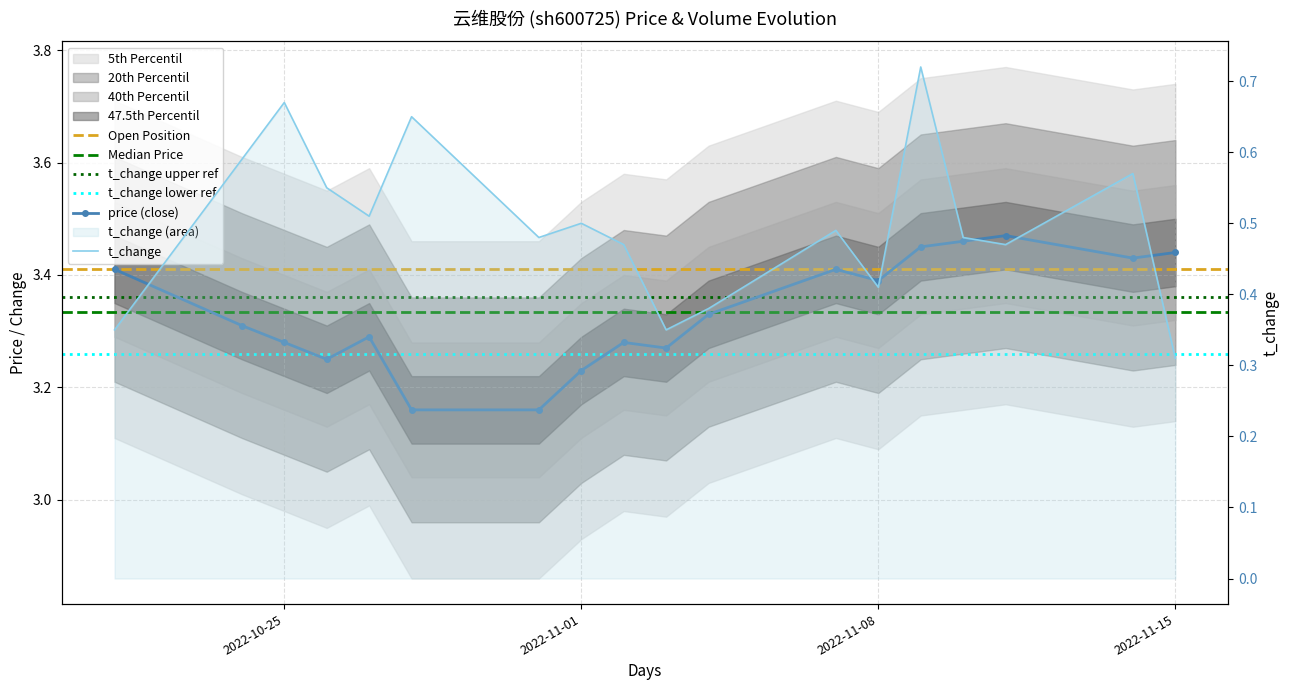

The t_change series shows 0.5 at 2022-11-11. True or false?

True